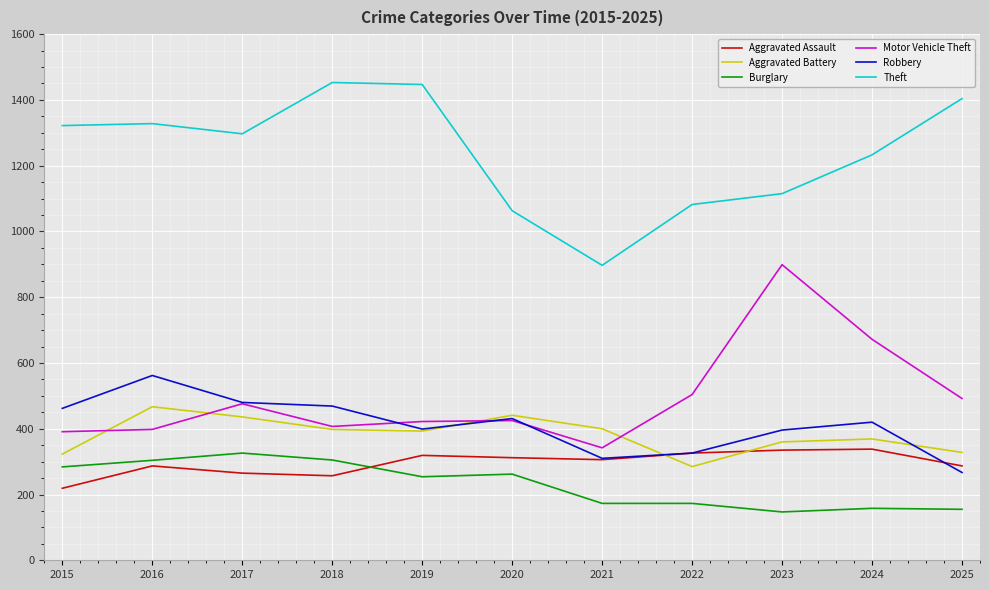

What is the difference between the maximum and minimum values in the Burglary series?

179